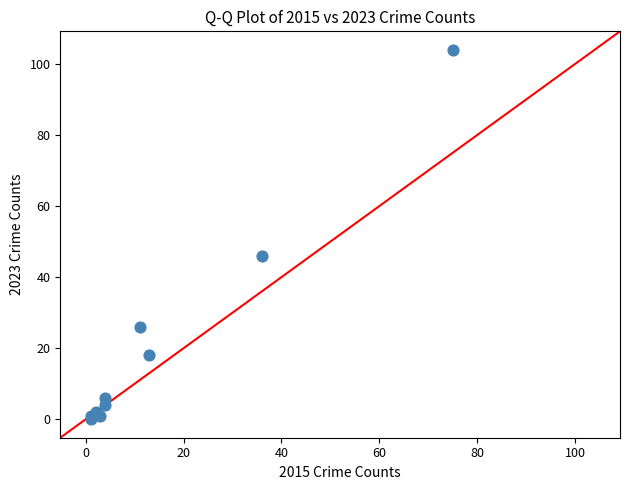

What Y value in the scatter plot is closest to 52?

46